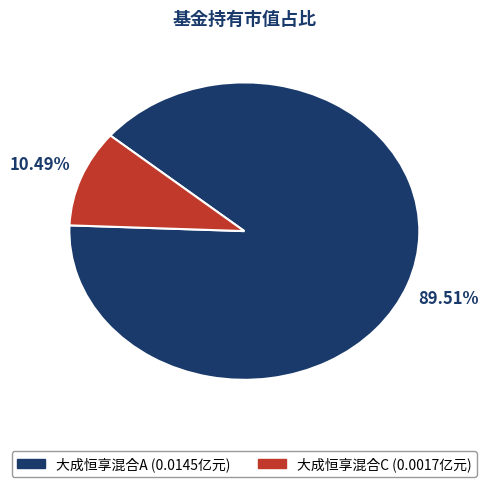

Do 大成恒享混合C and 大成恒享混合A together represent more than half of the pie?

Yes